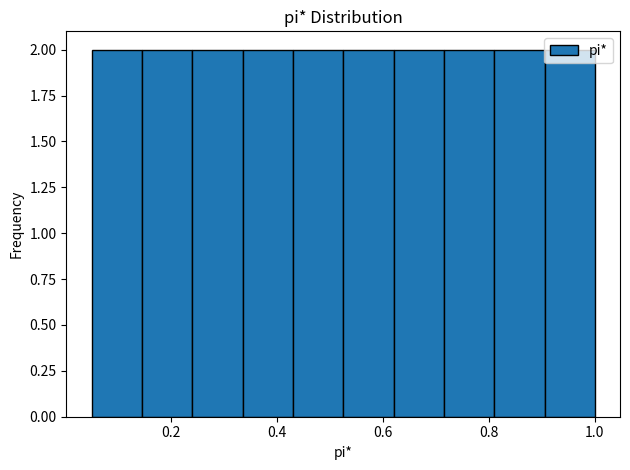

What is the height of the bar covering 0.525 to 0.620 on the x-axis? Neither the bar edges nor the heights are printed on the chart, so give them approximately, as read against the axes.

2